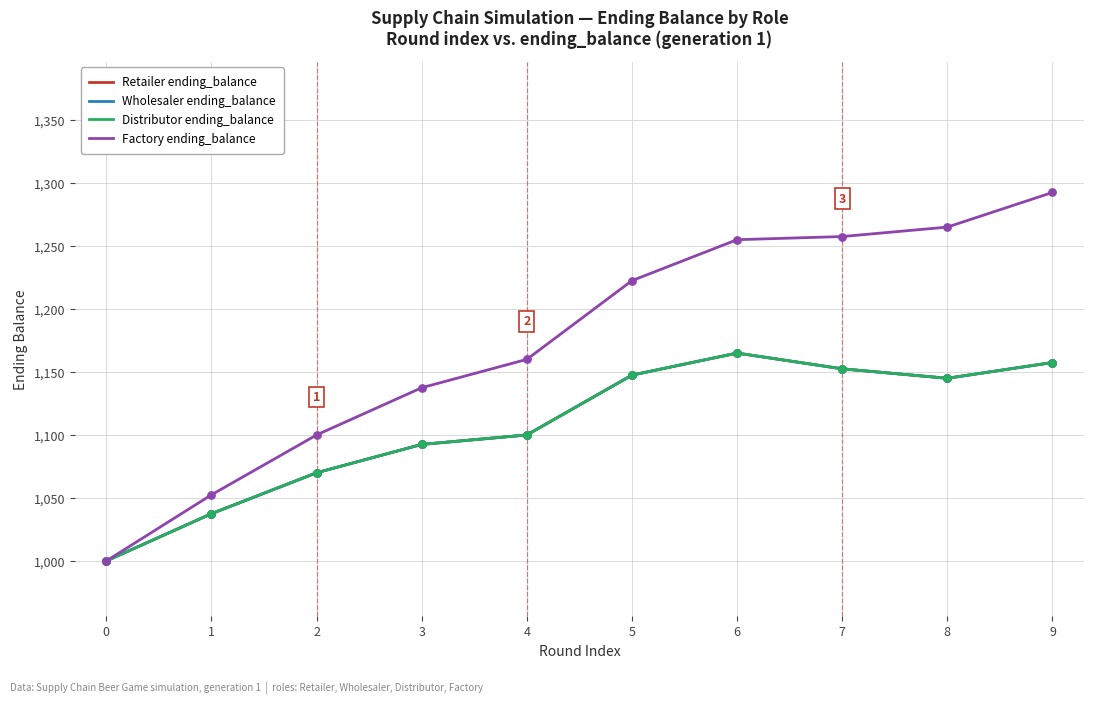

Is this an area chart (filled region under the line)?

No